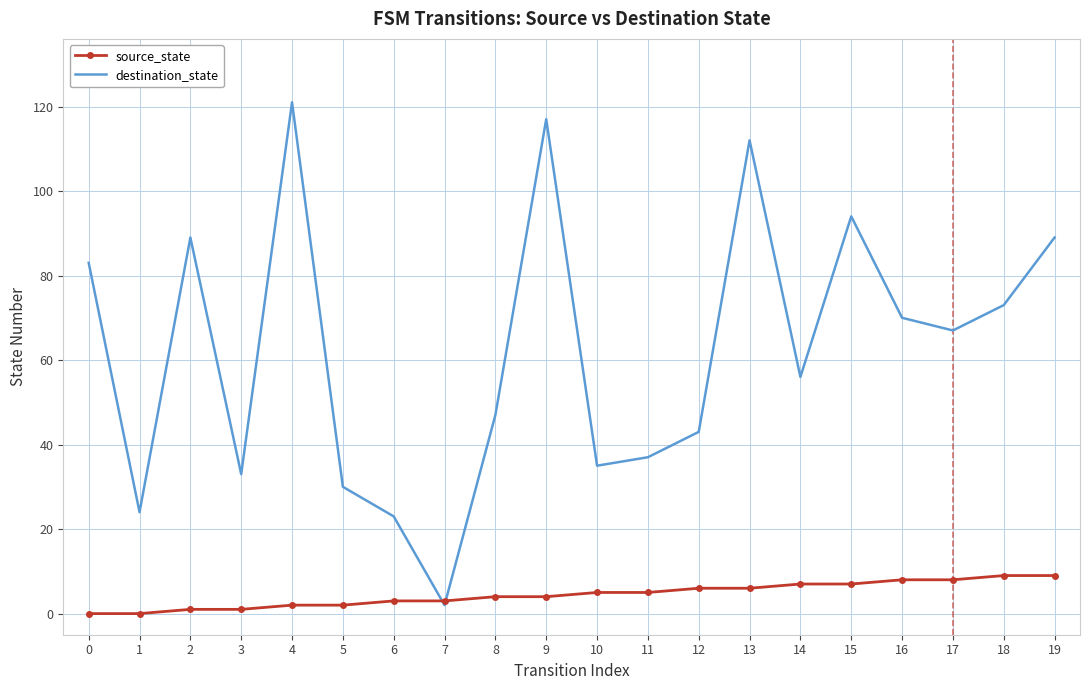

Which series has the largest total across all categories?

destination_state